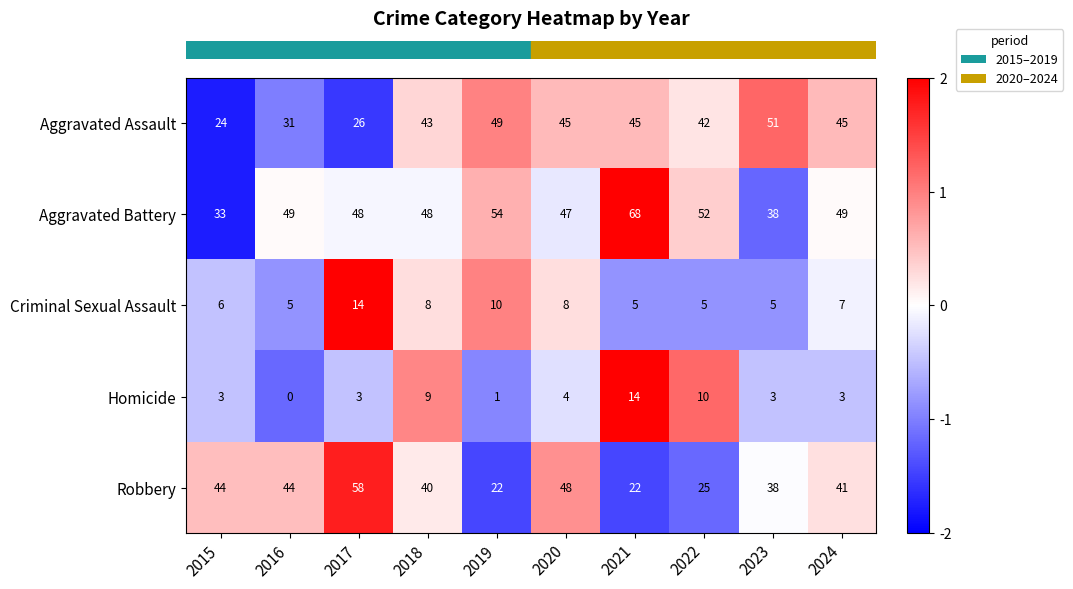

Is it true that Aggravated Battery equals 68 at 2021?

True